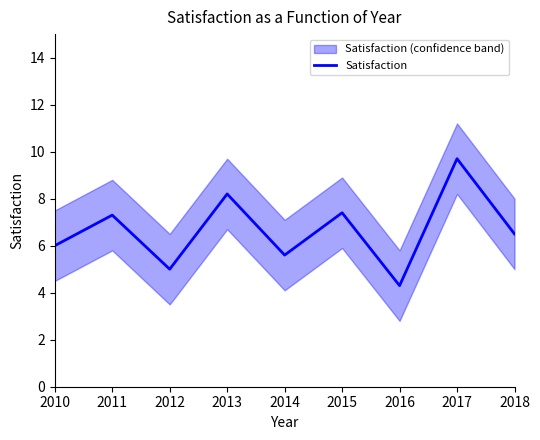

How many values exceed 6?

5